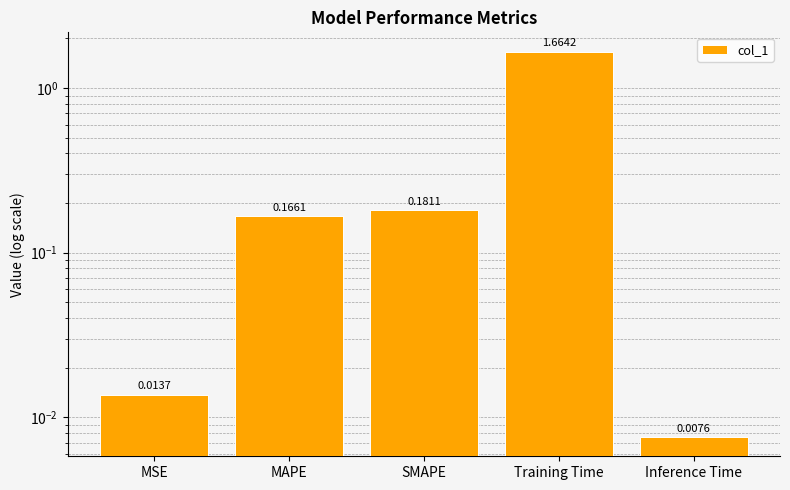

Reading left to right, what are all the values shown in this chart?

0.0	0.2	0.2	1.7	0.0